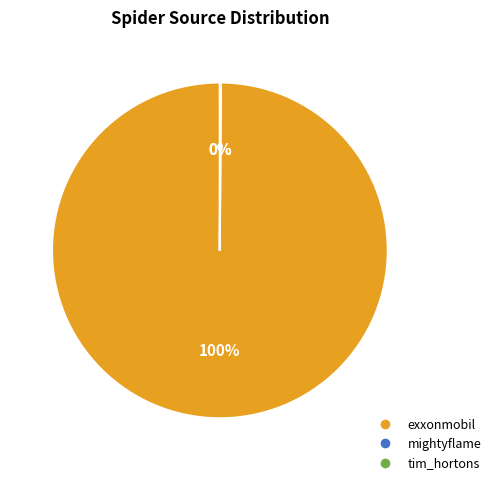

Does any single category account for the majority?

Yes